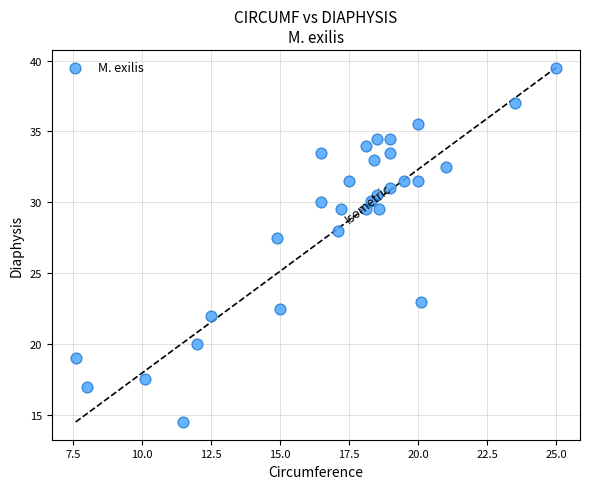

What Y value in the scatter plot is closest to 27?

27.5